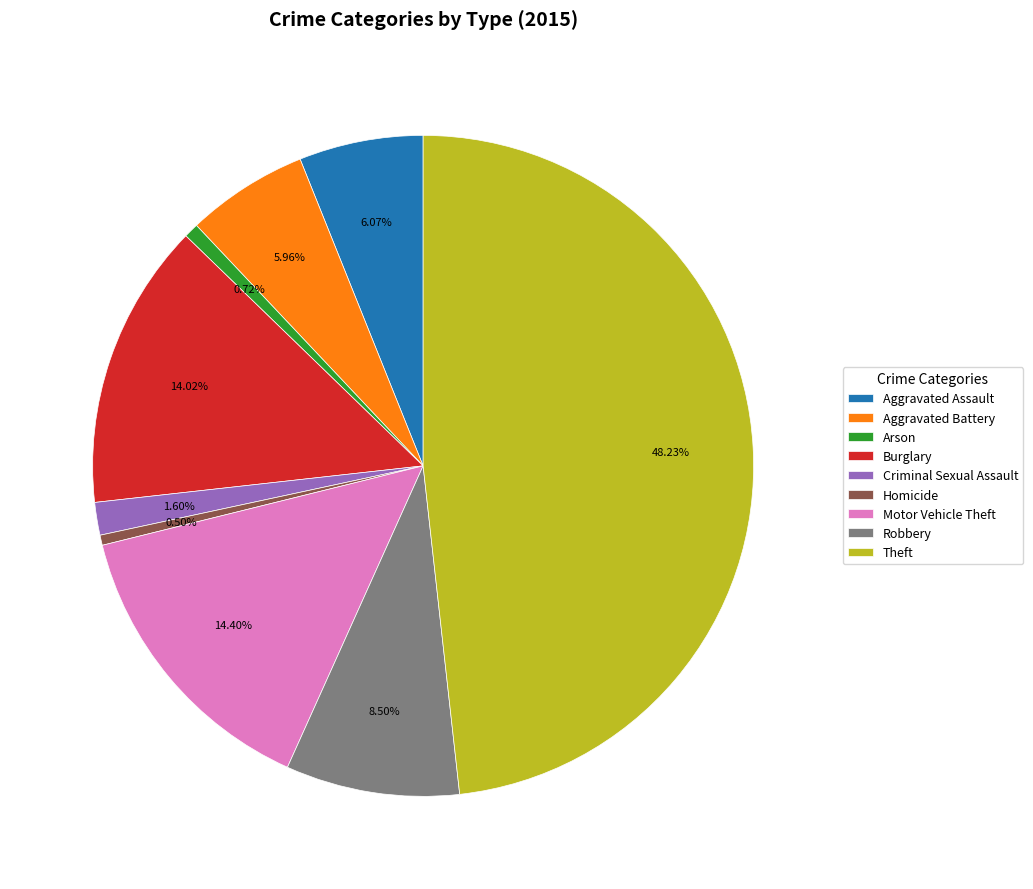

To the nearest percent, what is the difference between the largest and smallest slice percentages?

48%